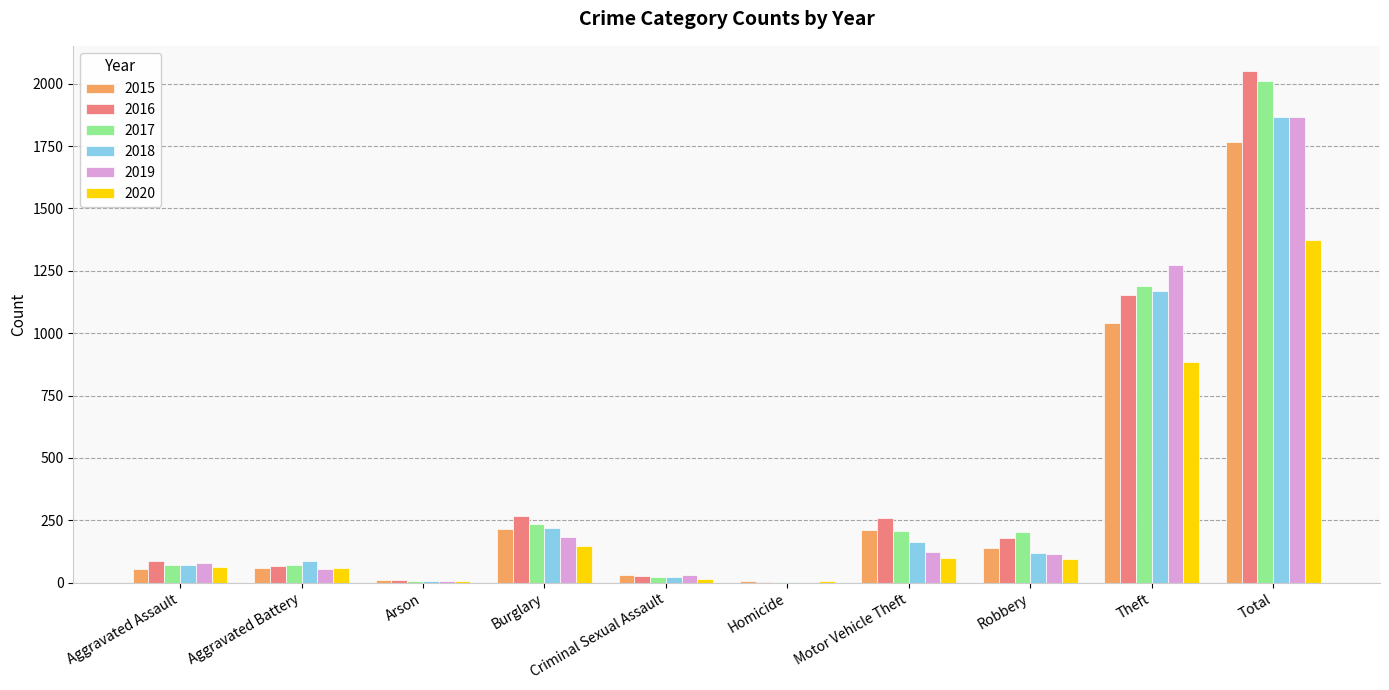

The 2019 series shows 31 at Criminal Sexual Assault. True or false?

True